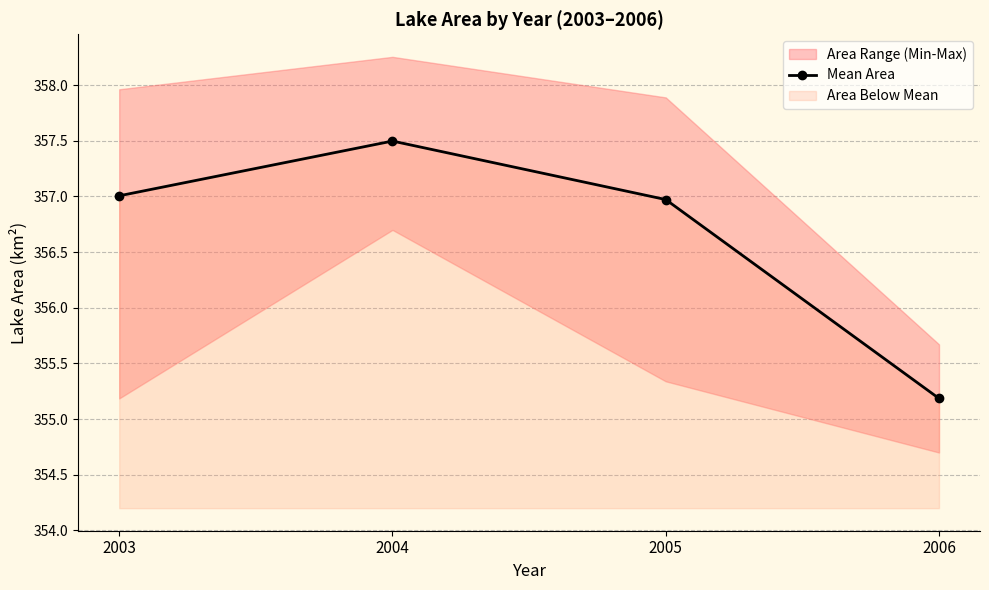

What is the value of the 3rd point from the left?

357.0